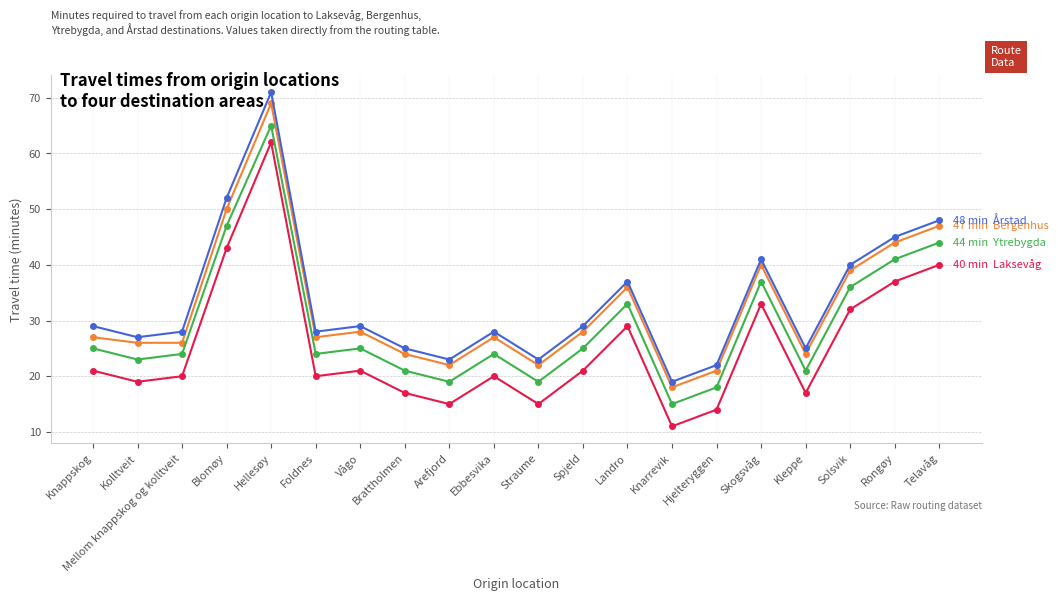

How many categories are shown in the chart?

20